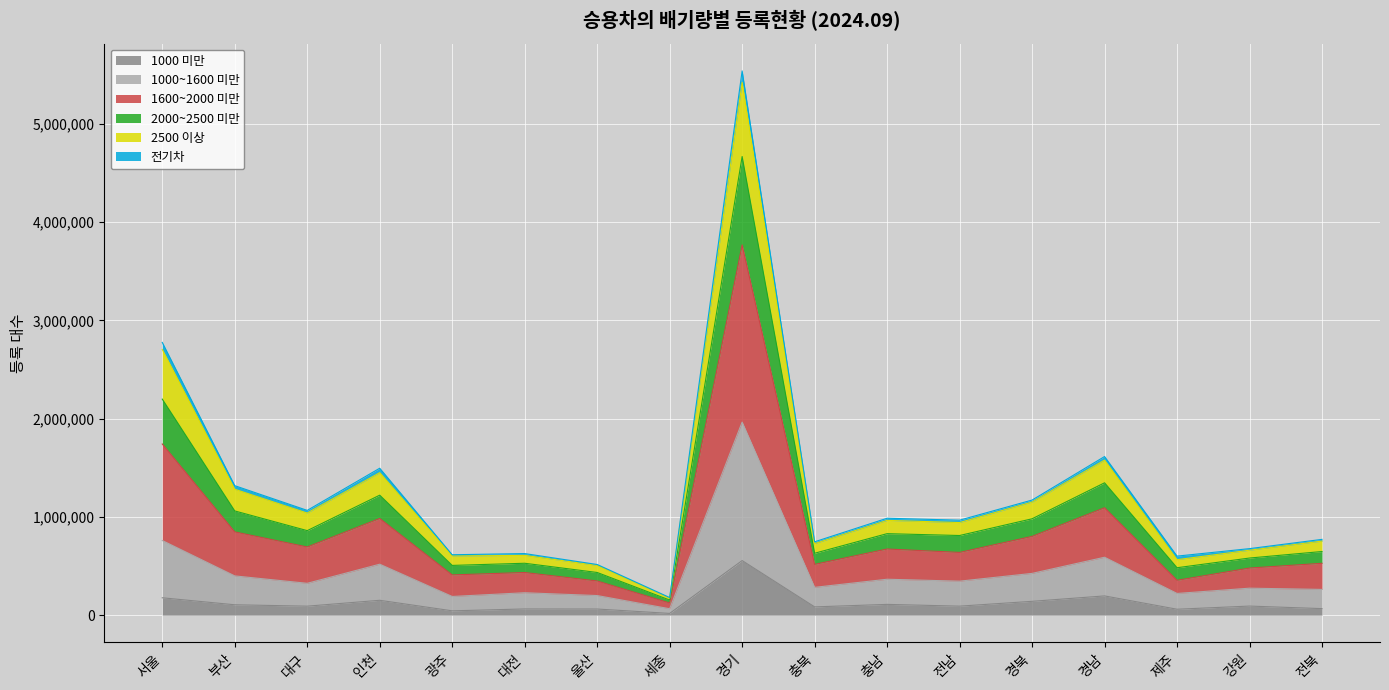

Which category has the highest value in the 1000 미만 series?

경기